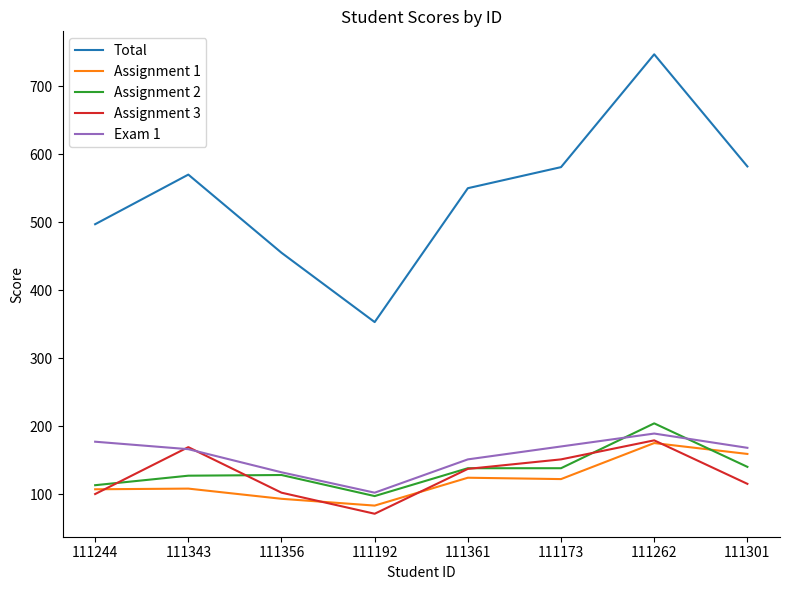

Which series has the largest total across all categories?

Total